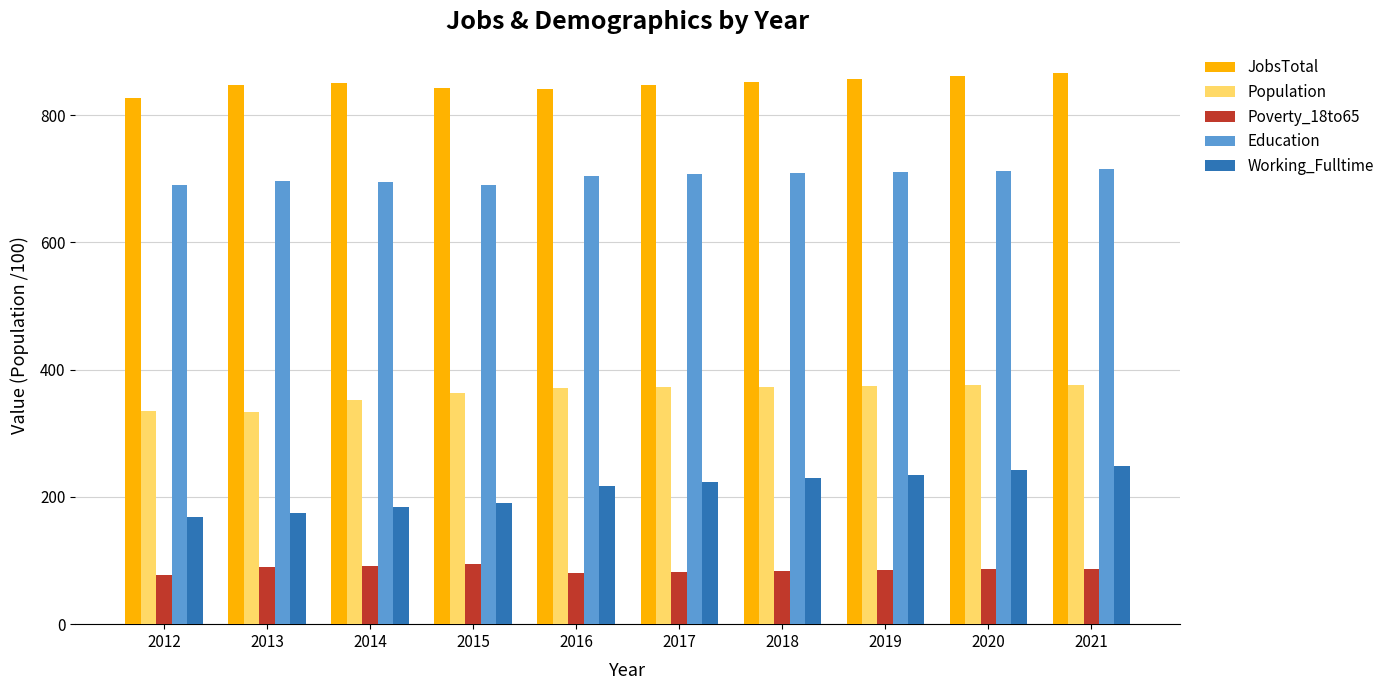

What is the sum of the Education values at 2017 and 2021?

1422.0